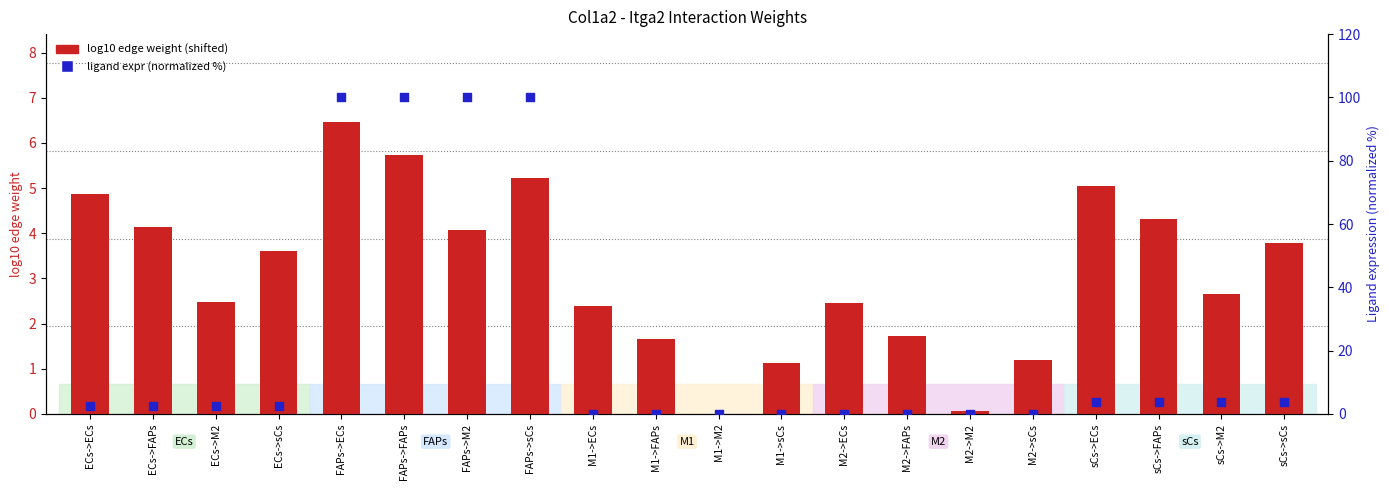

Which series has the largest Y range (max minus min)?

ligand expr (normalized %)